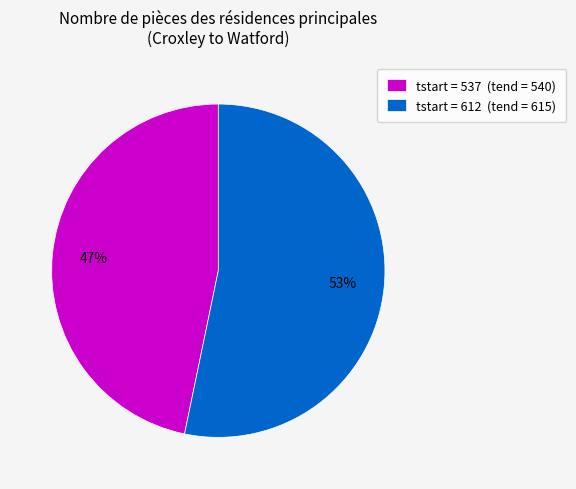

Is there a majority slice in this chart?

Yes